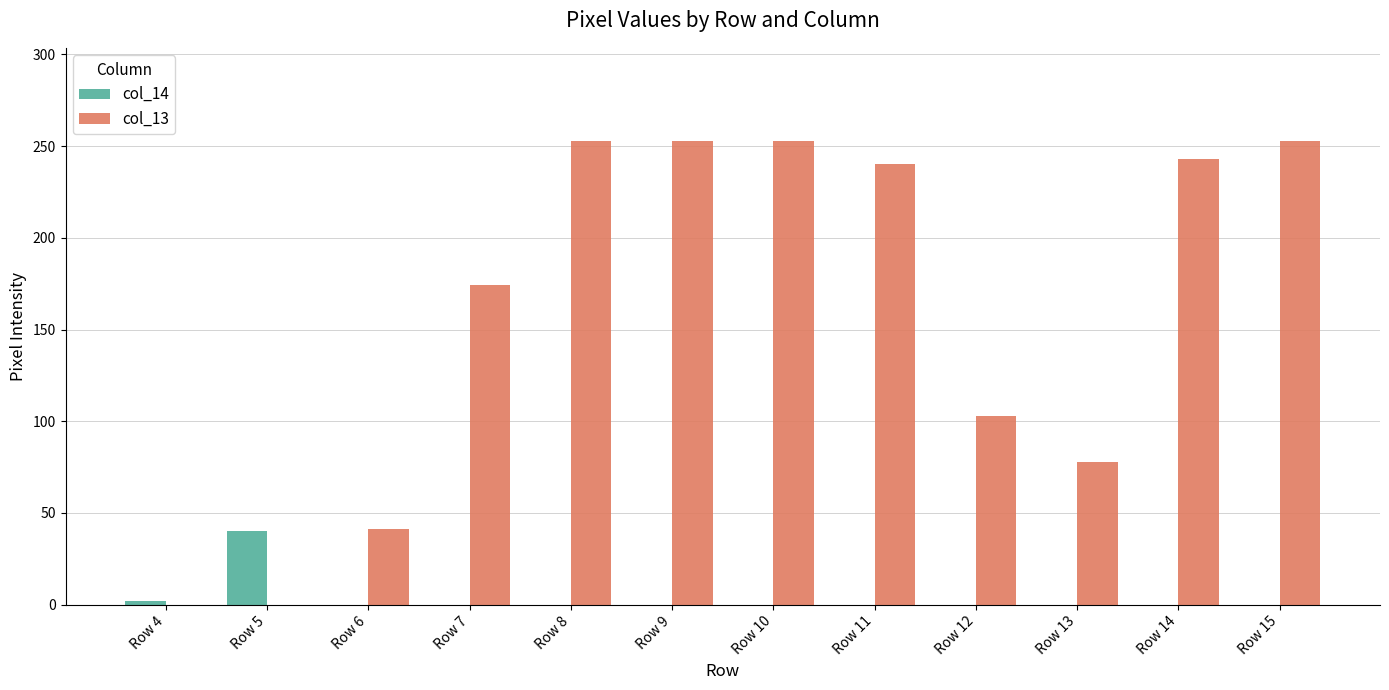

The col_14 series shows 0 at Row 8. True or false?

True